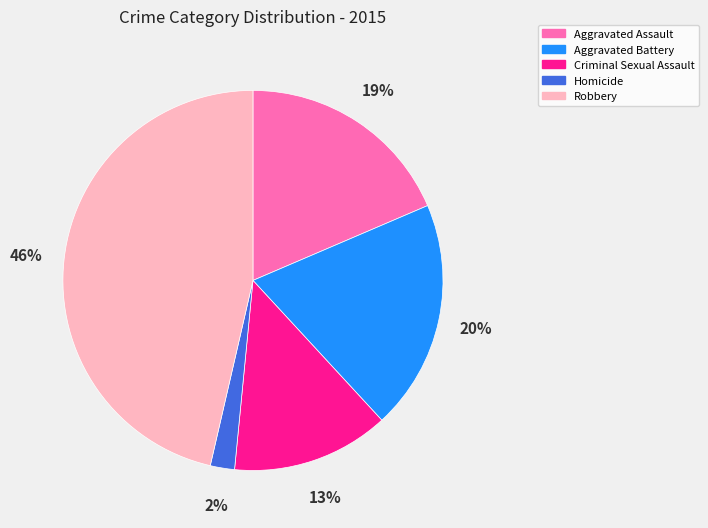

To the nearest percent, what portion does Aggravated Assault represent?

19%